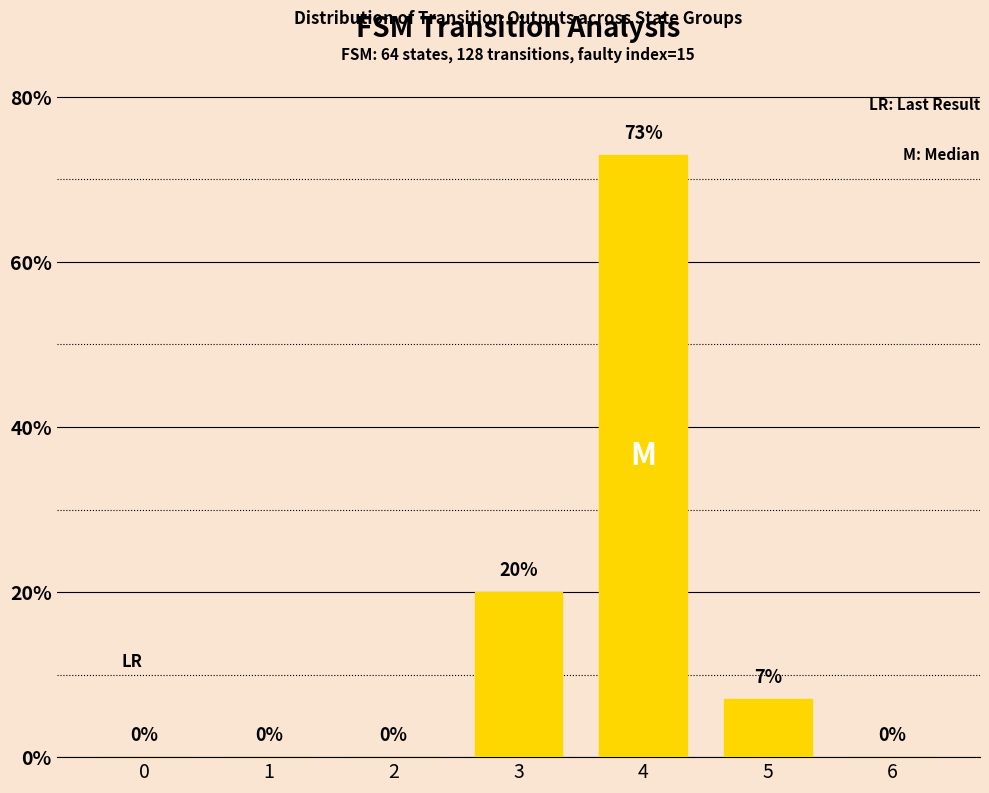

Reading left to right, transcribe all the data shown in this chart.

0=0	1=0	2=0	3=20	4=73	5=7	6=0